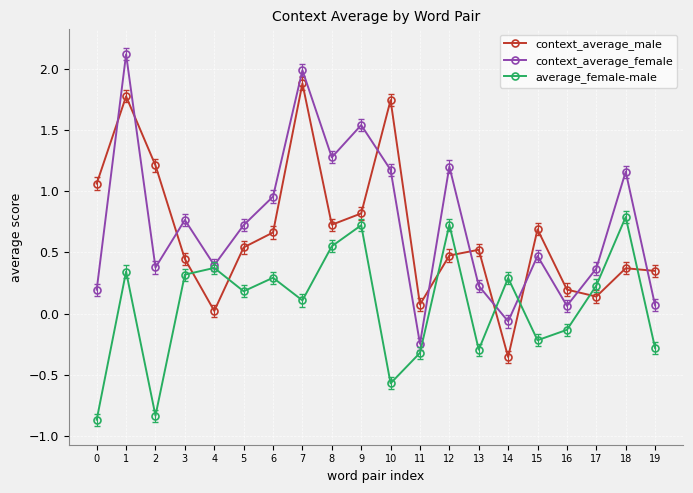

What is the total value across all series at 8?

2.6